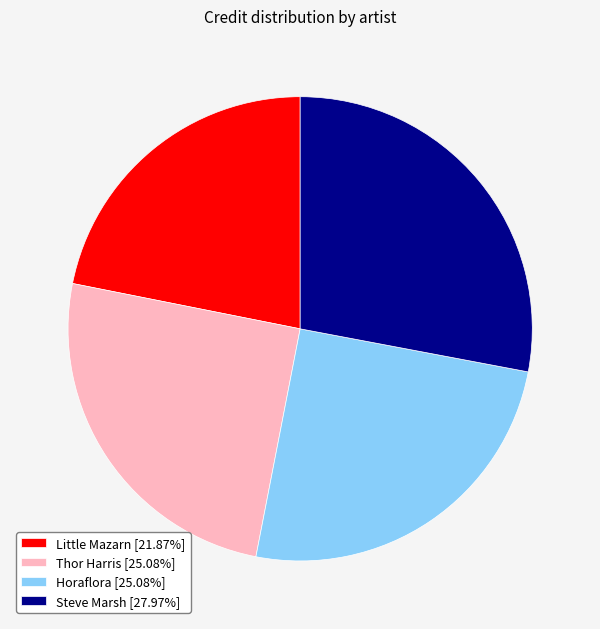

Does Thor Harris account for over 50% of the chart?

No